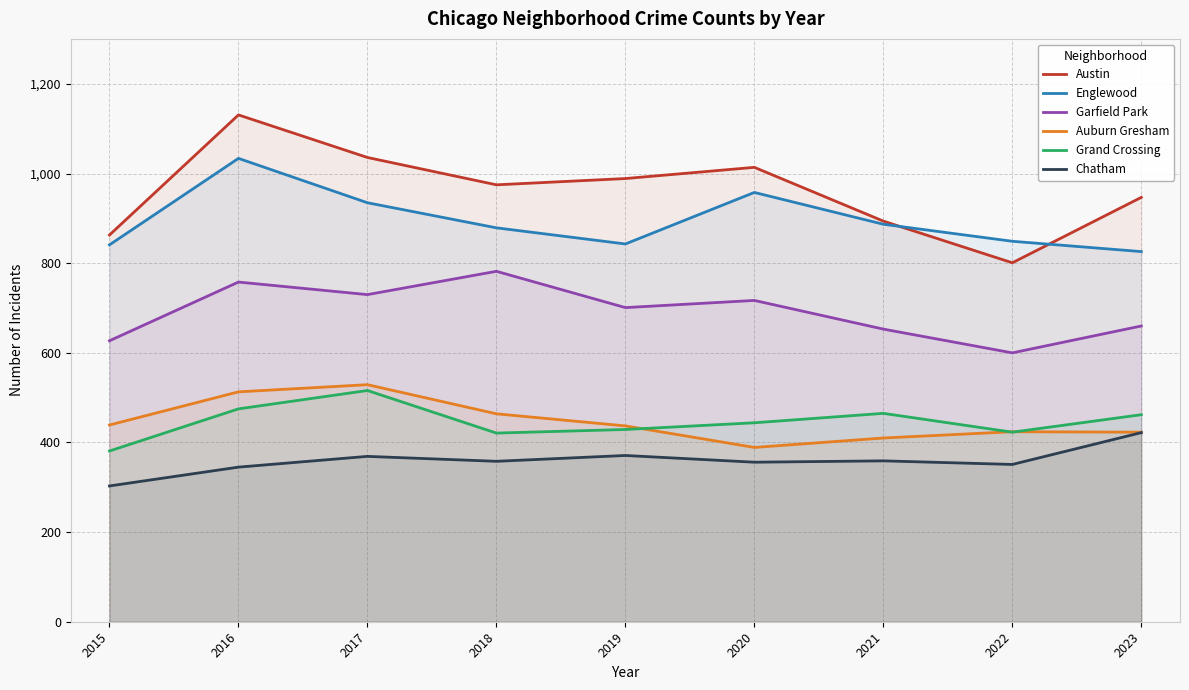

What is the difference between the maximum and minimum values in the Grand Crossing series?

135